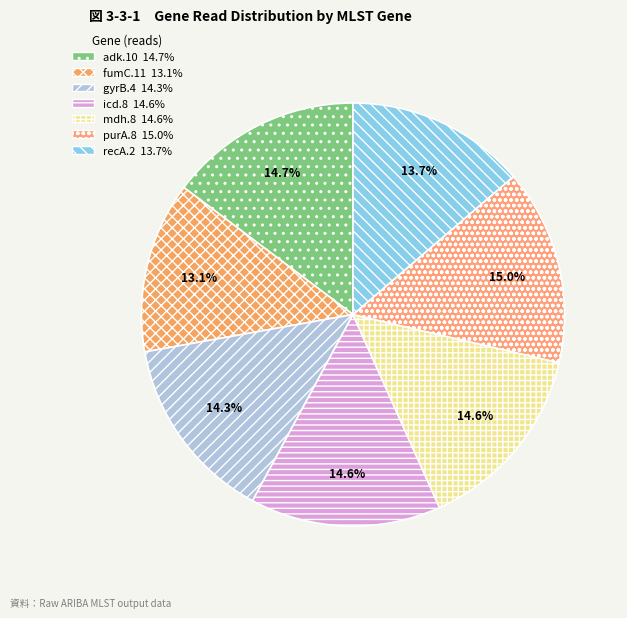

Is there a majority slice in this chart?

No